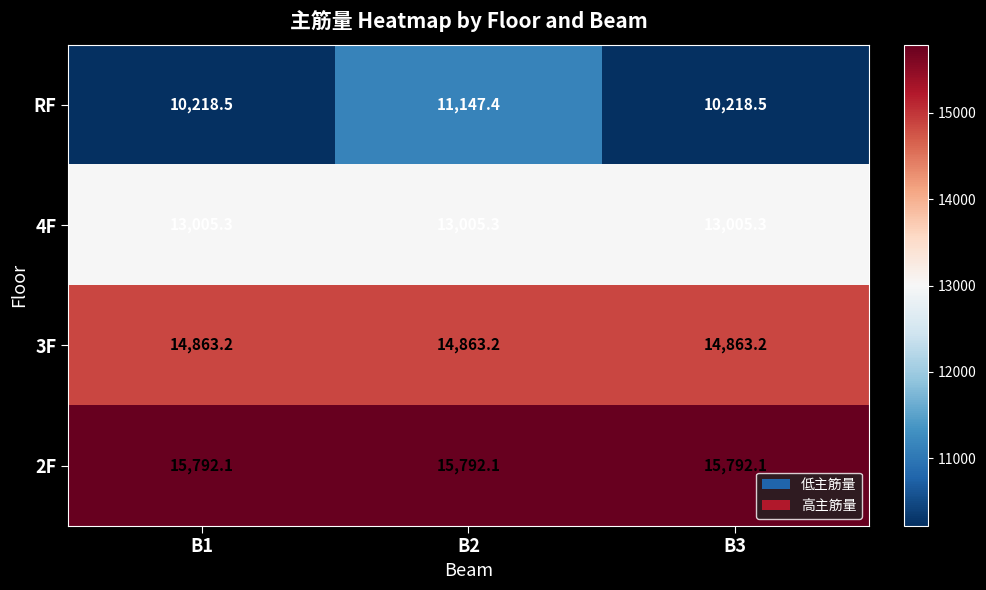

What is the greatest value displayed?

15792.1